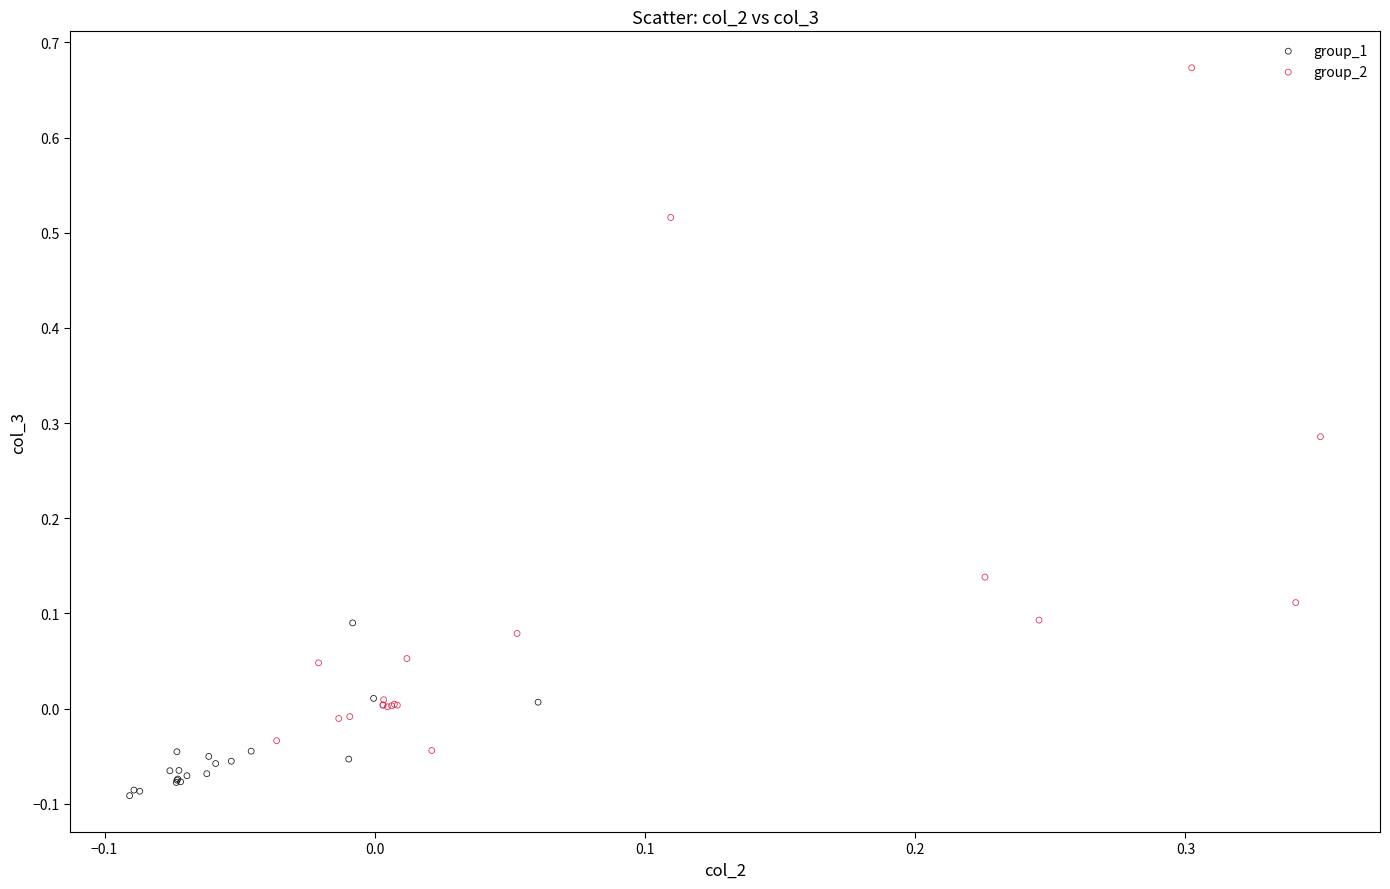

Which series reaches the maximum Y coordinate?

group_2